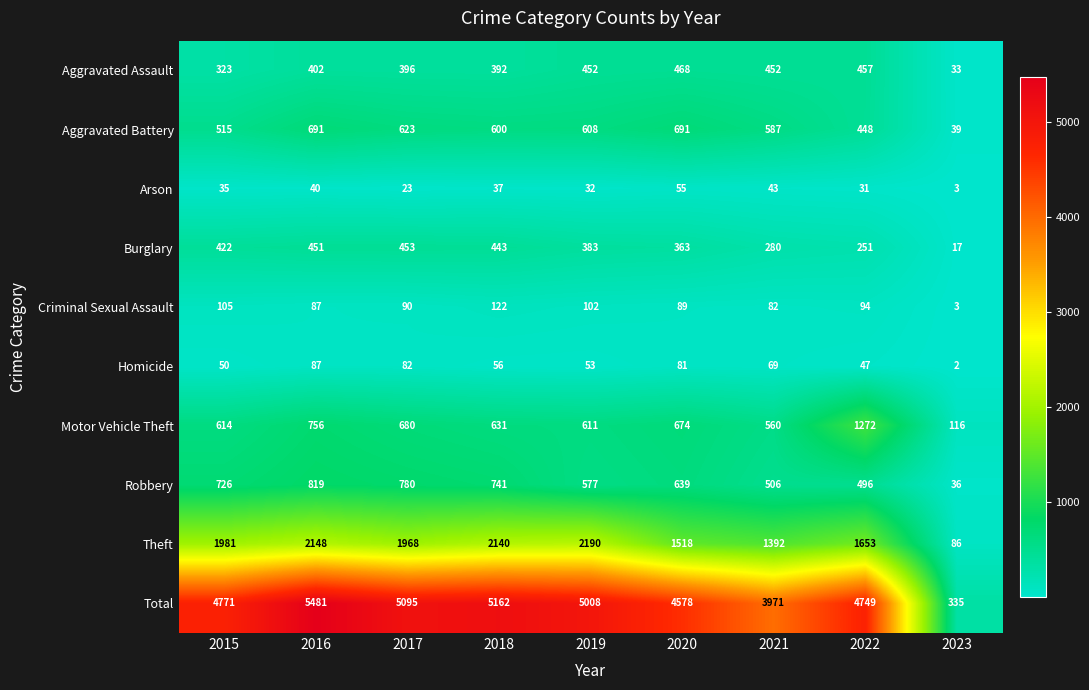

What is the spread (max minus min) of values at 2019?

4976